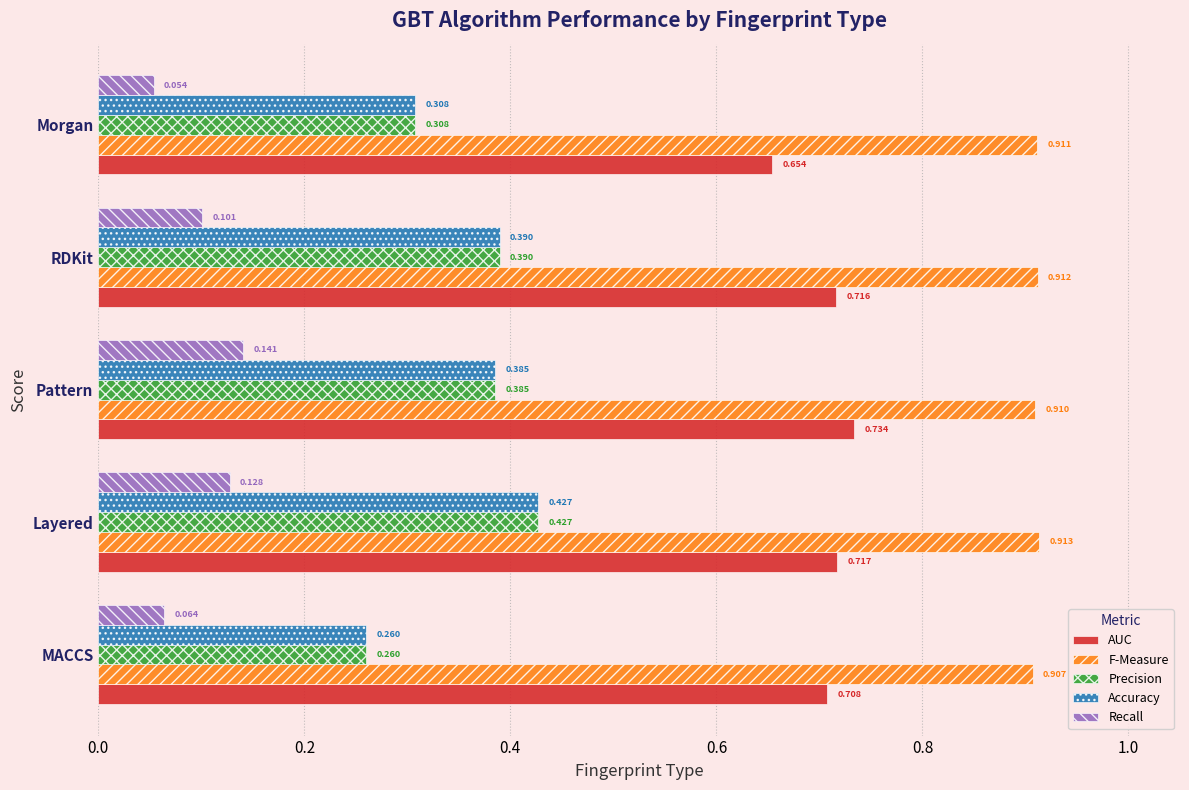

At how many categories does at least one series exceed 0?

5